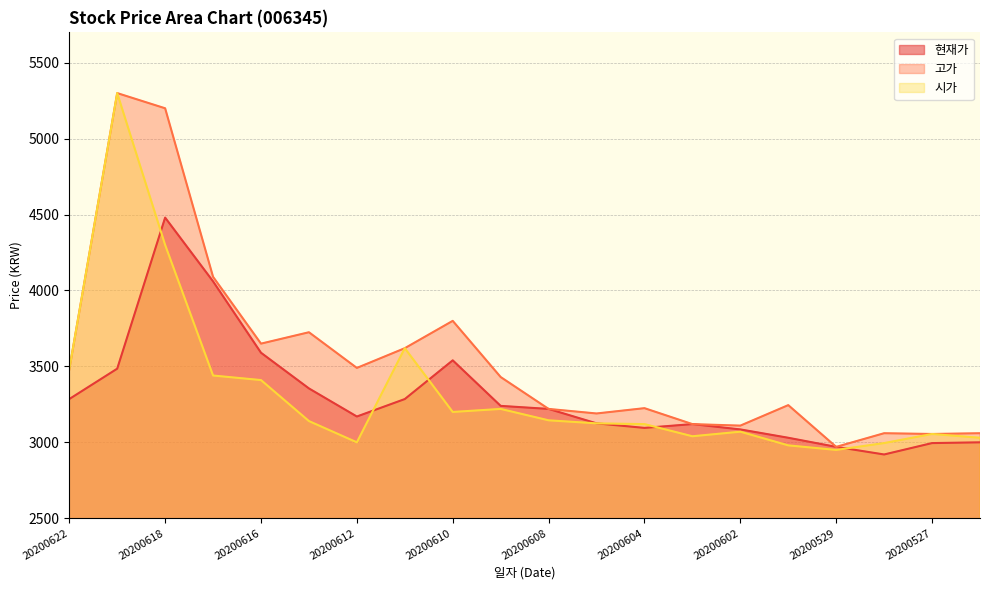

What is the difference between the maximum and minimum values in the 현재가 series?

1560